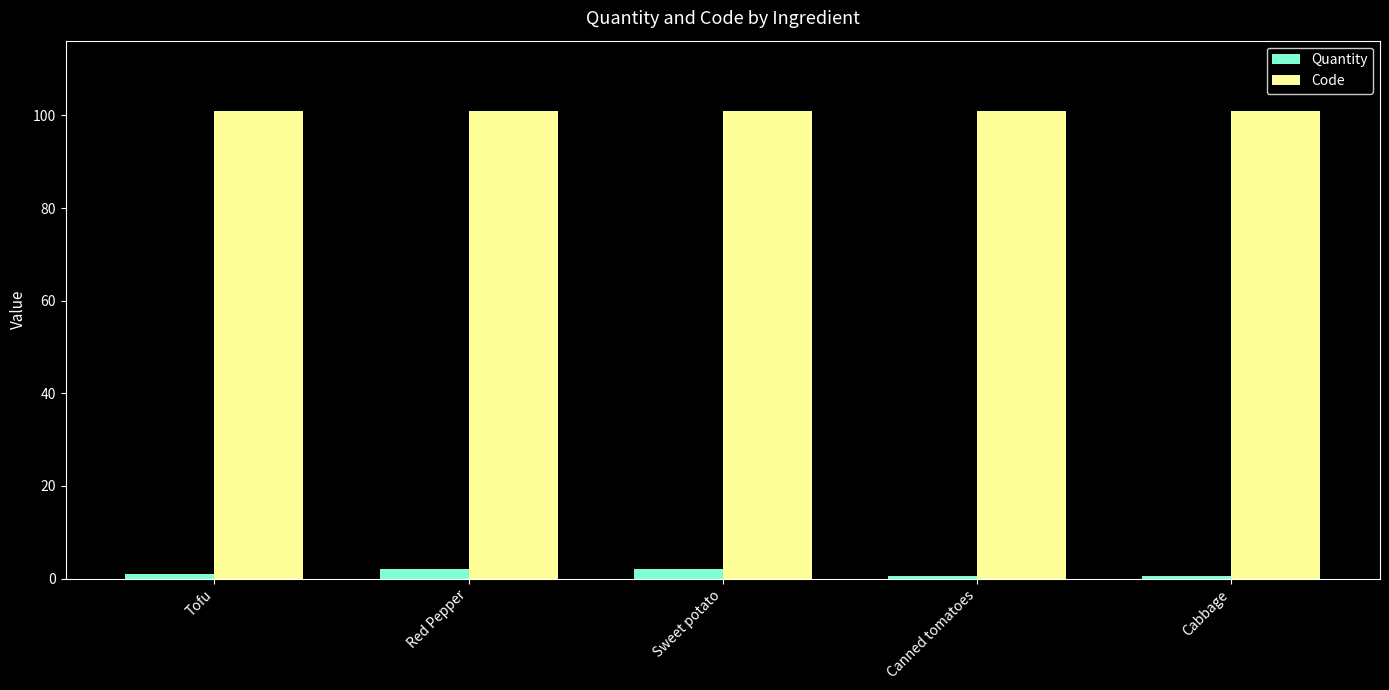

How many groups of bars are there?

5